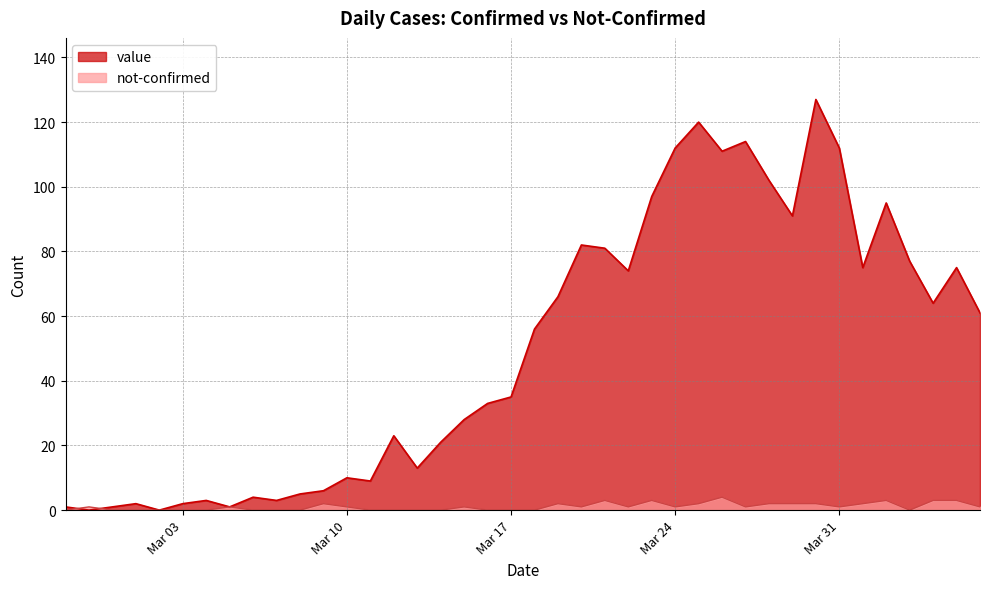

Which series has the widest spread of values?

value